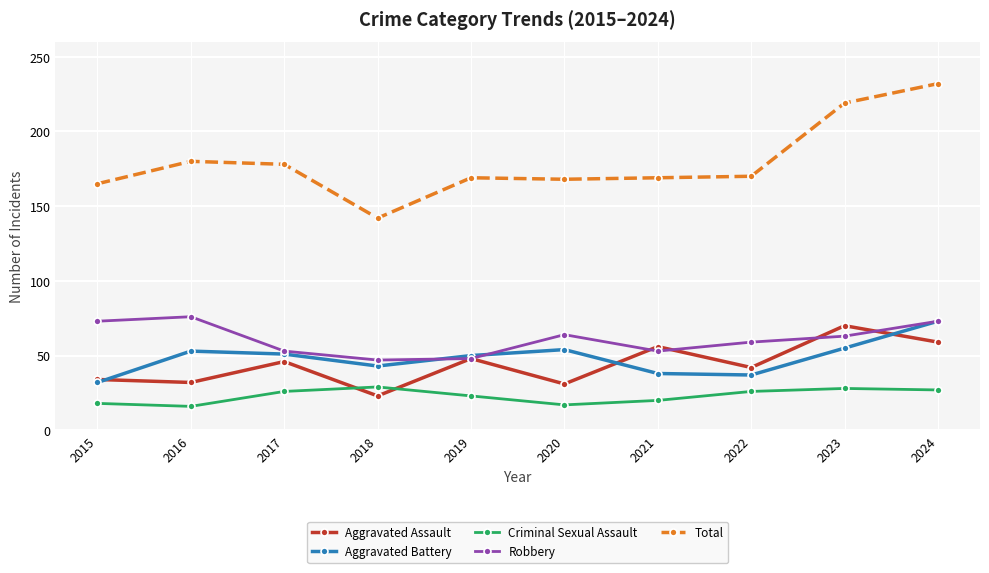

What is the difference between the highest and lowest values at 2017?

152